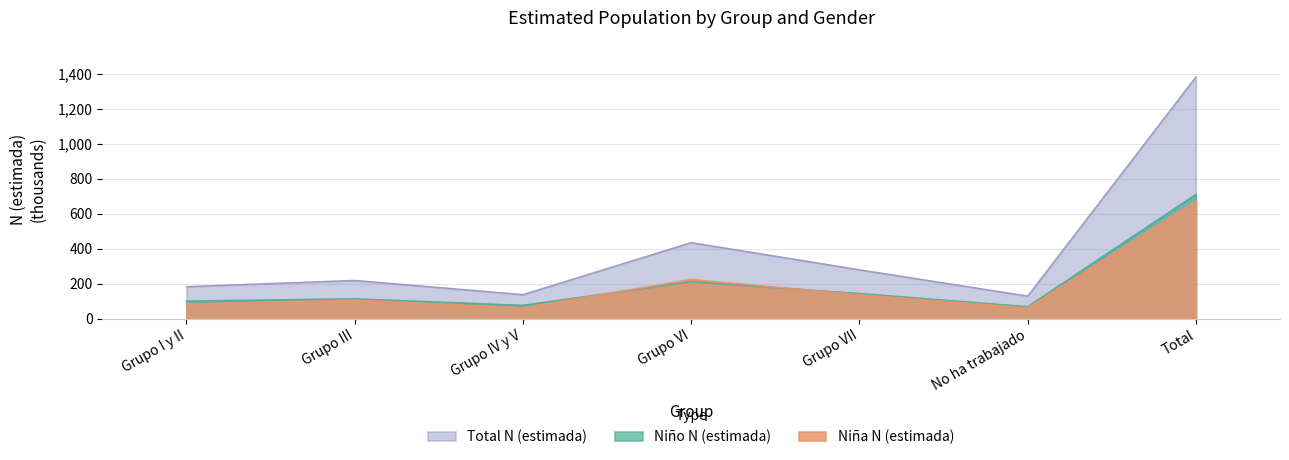

True or false: Niña N (estimada) and Niño N (estimada) cross at least once.

True